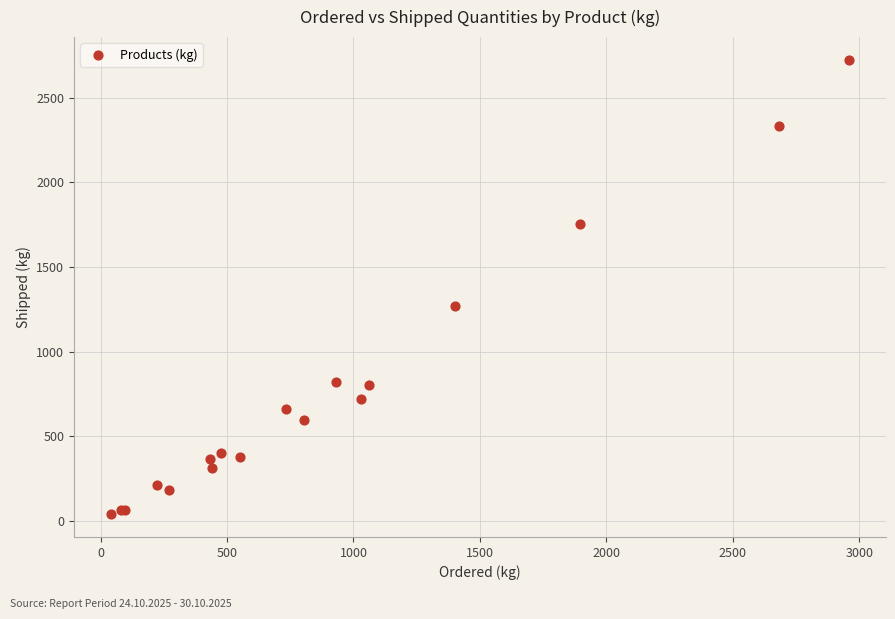

What Y value in the scatter plot is closest to 1381?

1270.1